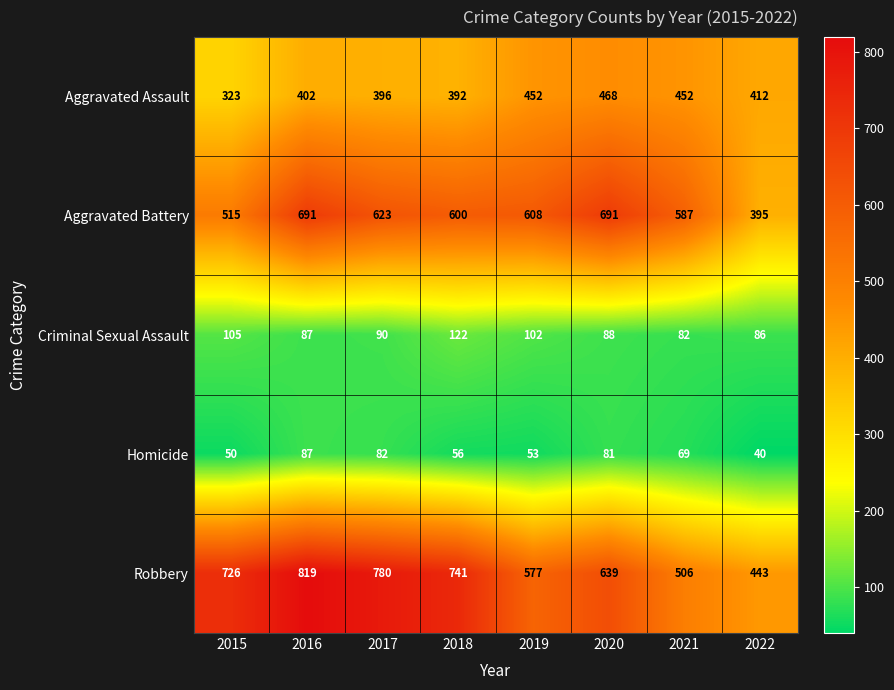

Which series has the widest spread of values?

Robbery